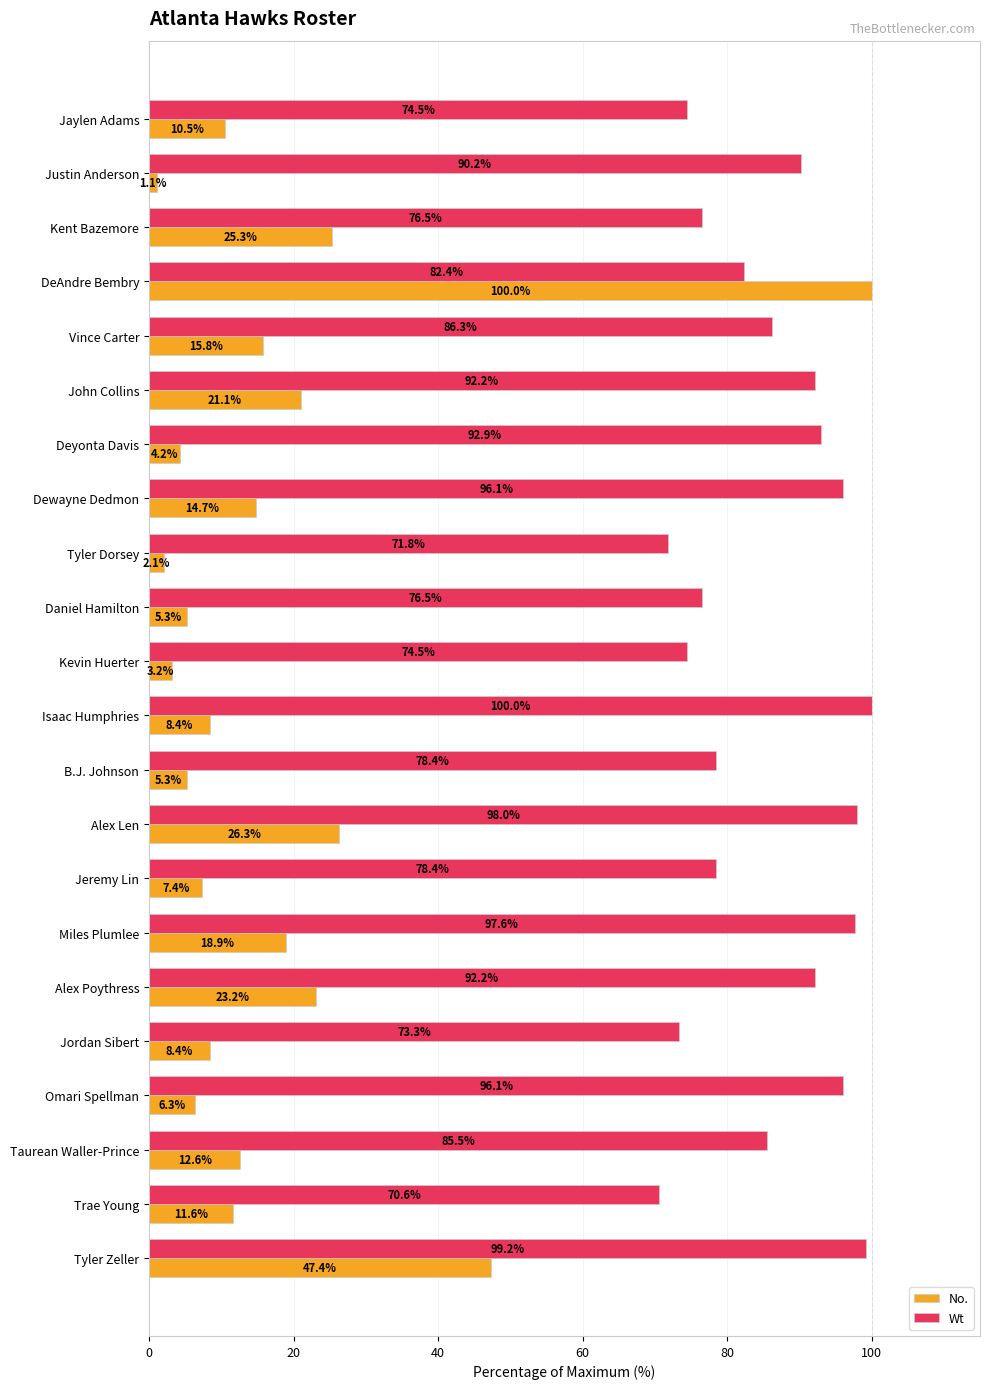

At which label is Wt closest to 85?

Taurean Waller-Prince